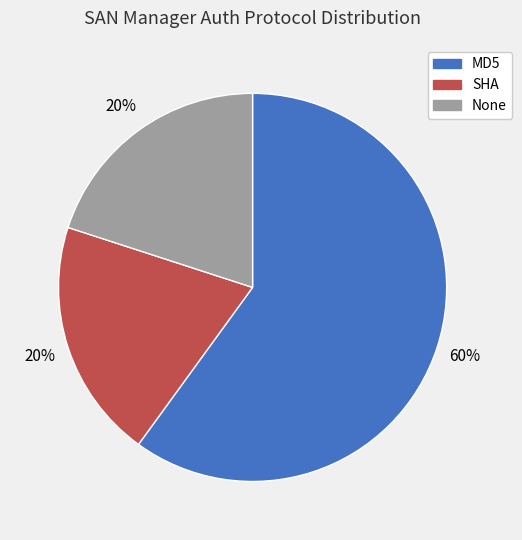

What percentage is the MD5 slice, to the nearest percent?

60%